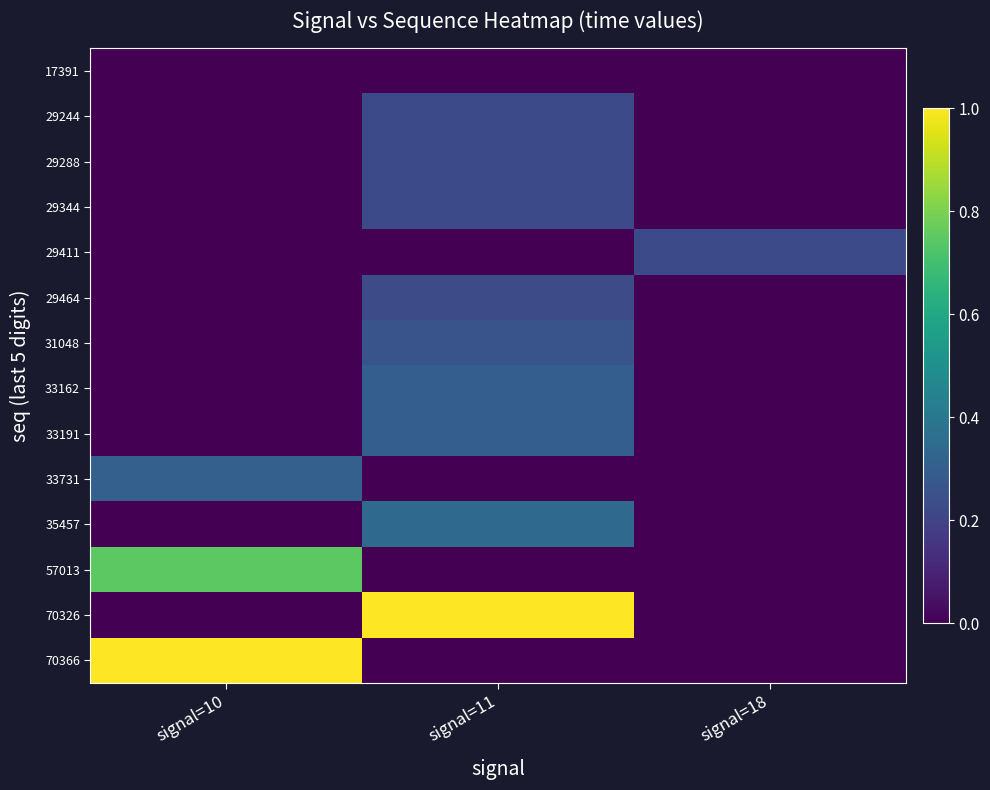

At how many categories does at least one series exceed 0?

3